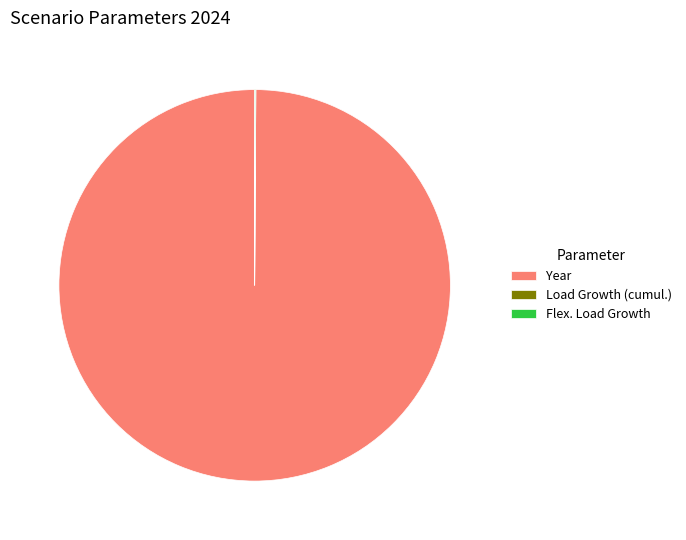

Is there a majority slice in this chart?

Yes